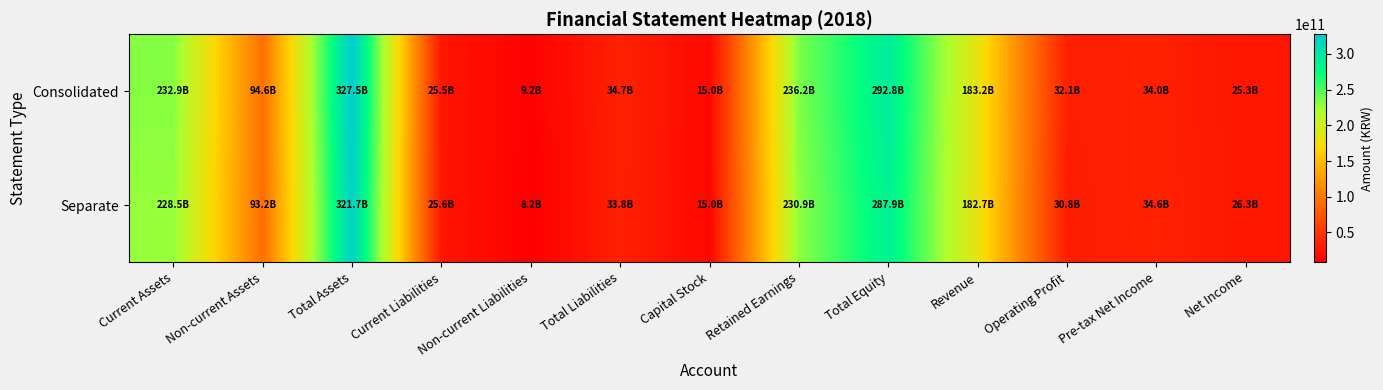

Rank the series at Current Liabilities from lowest to highest value.

Consolidated, Separate